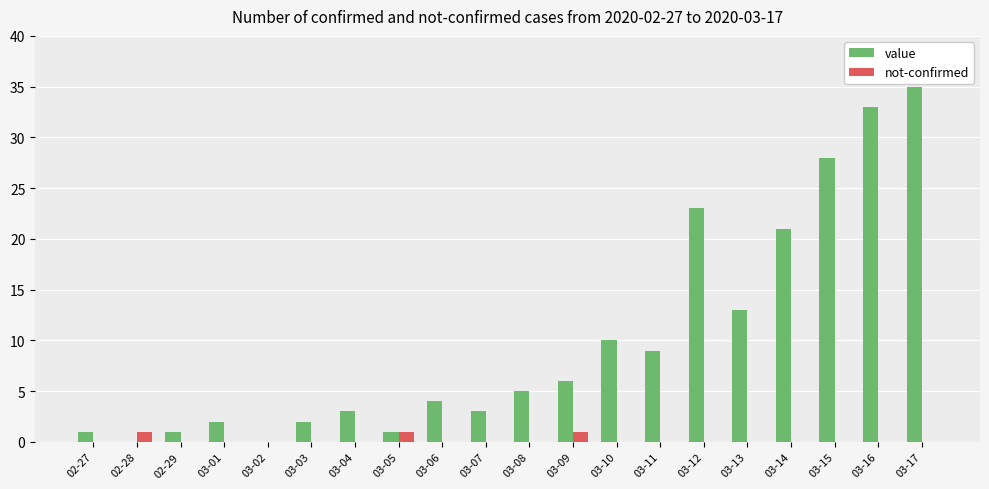

At which label does value reach its peak?

03-17